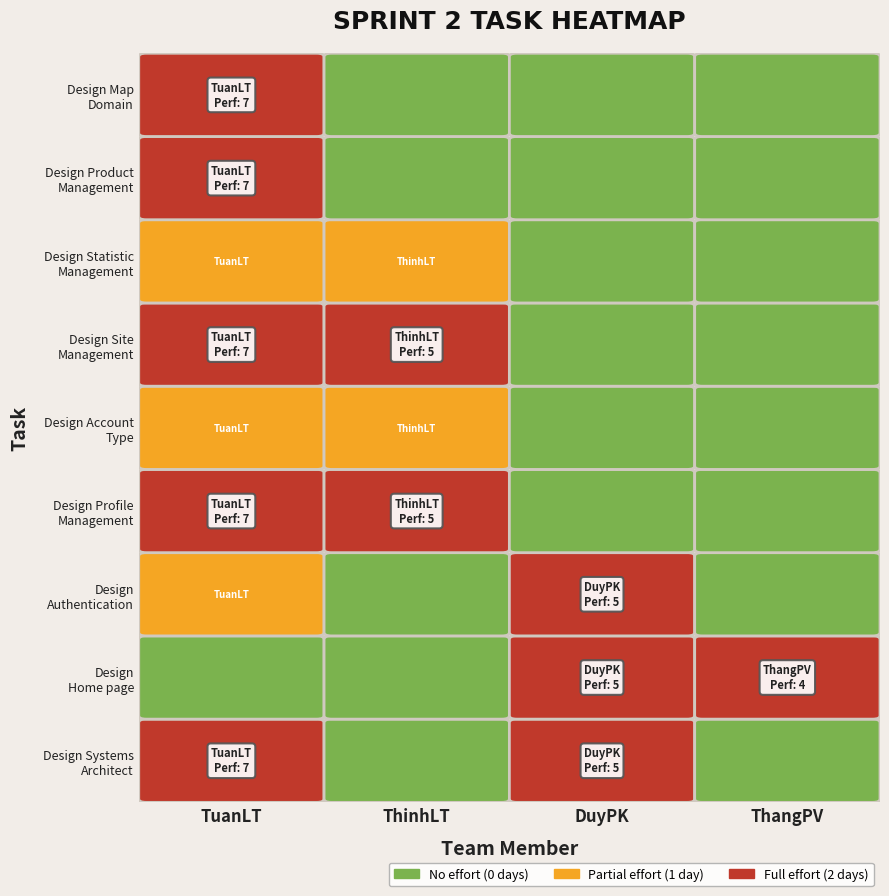

Which series has the largest range (max minus min)?

TuanLT